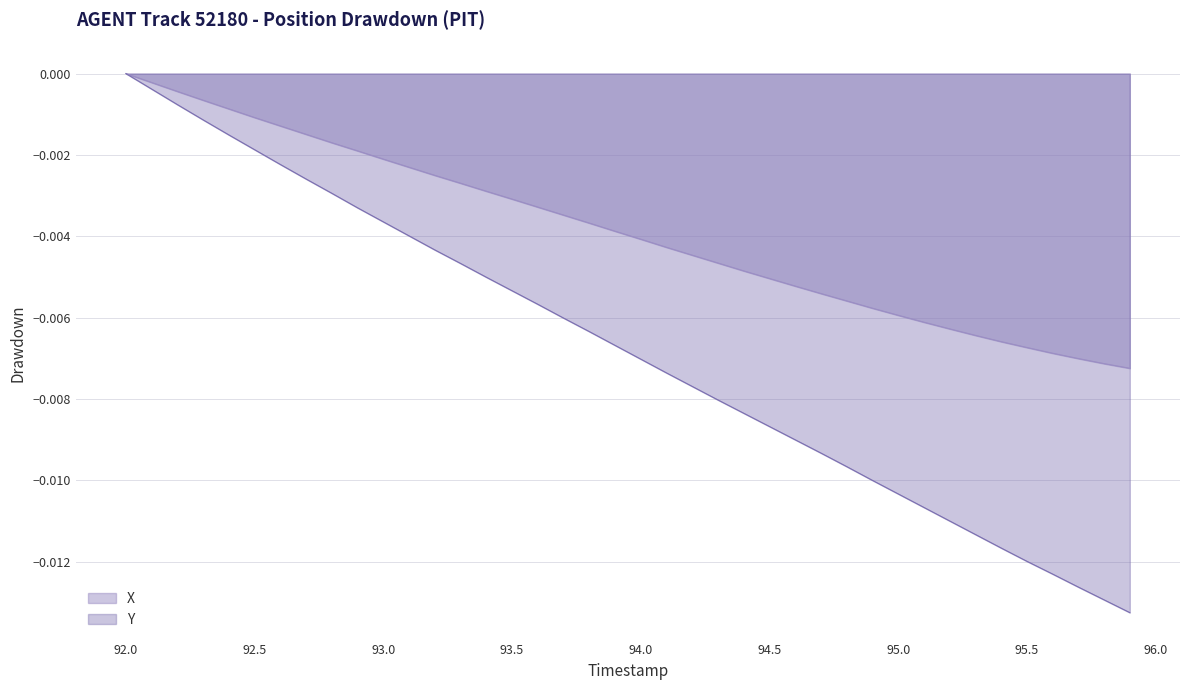

How many data points does each series have?

40